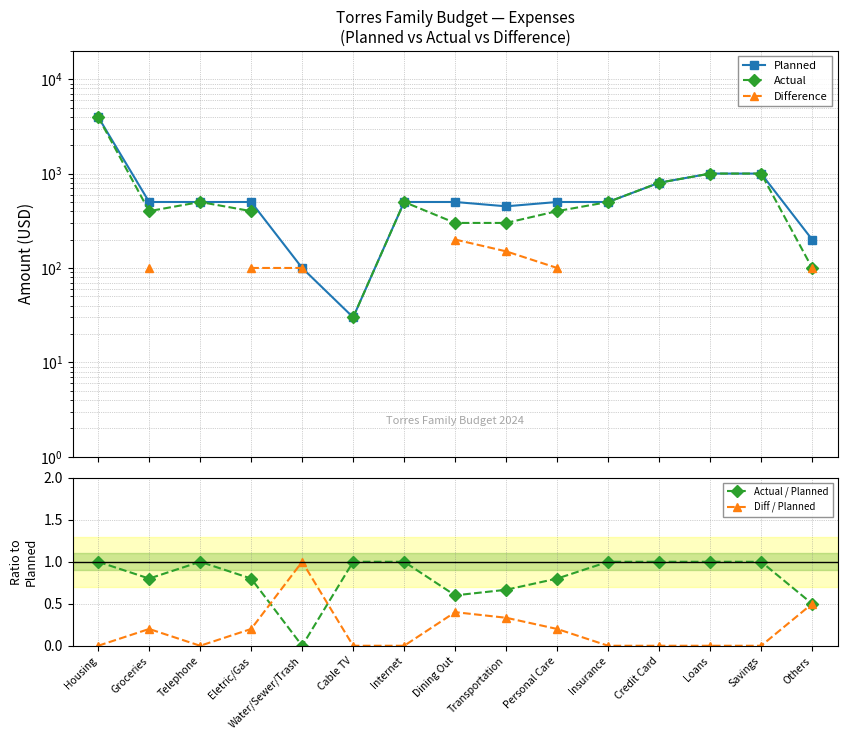

Count the Diff / Planned values in the range 0 to 1.

15